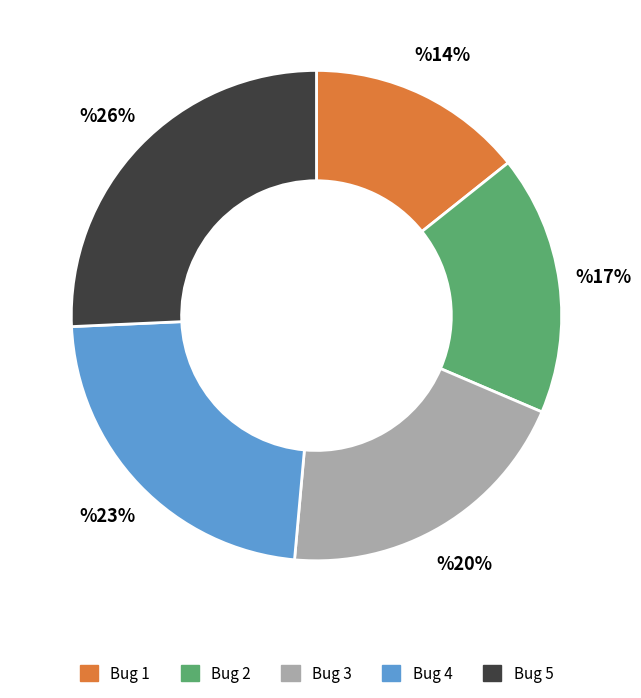

Is Bug 1 the majority of the pie?

No